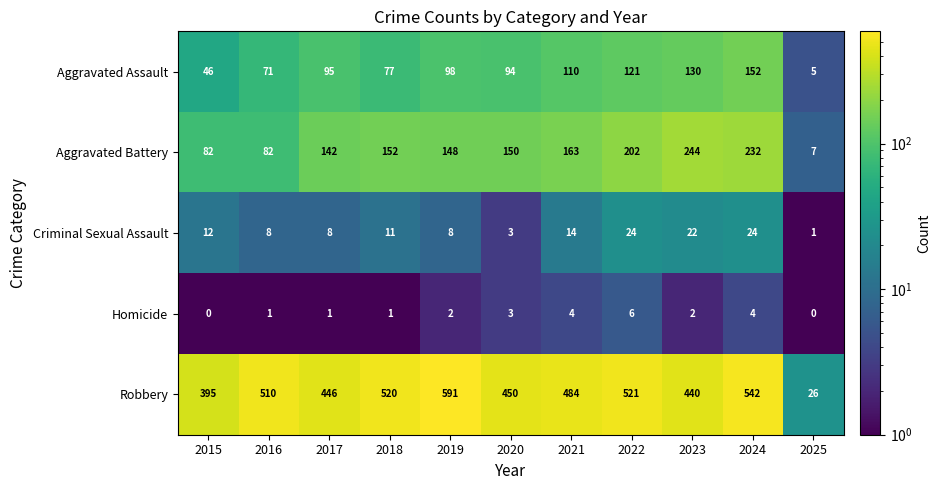

What is the sum of the Aggravated Assault values at 2020 and 2015?

140